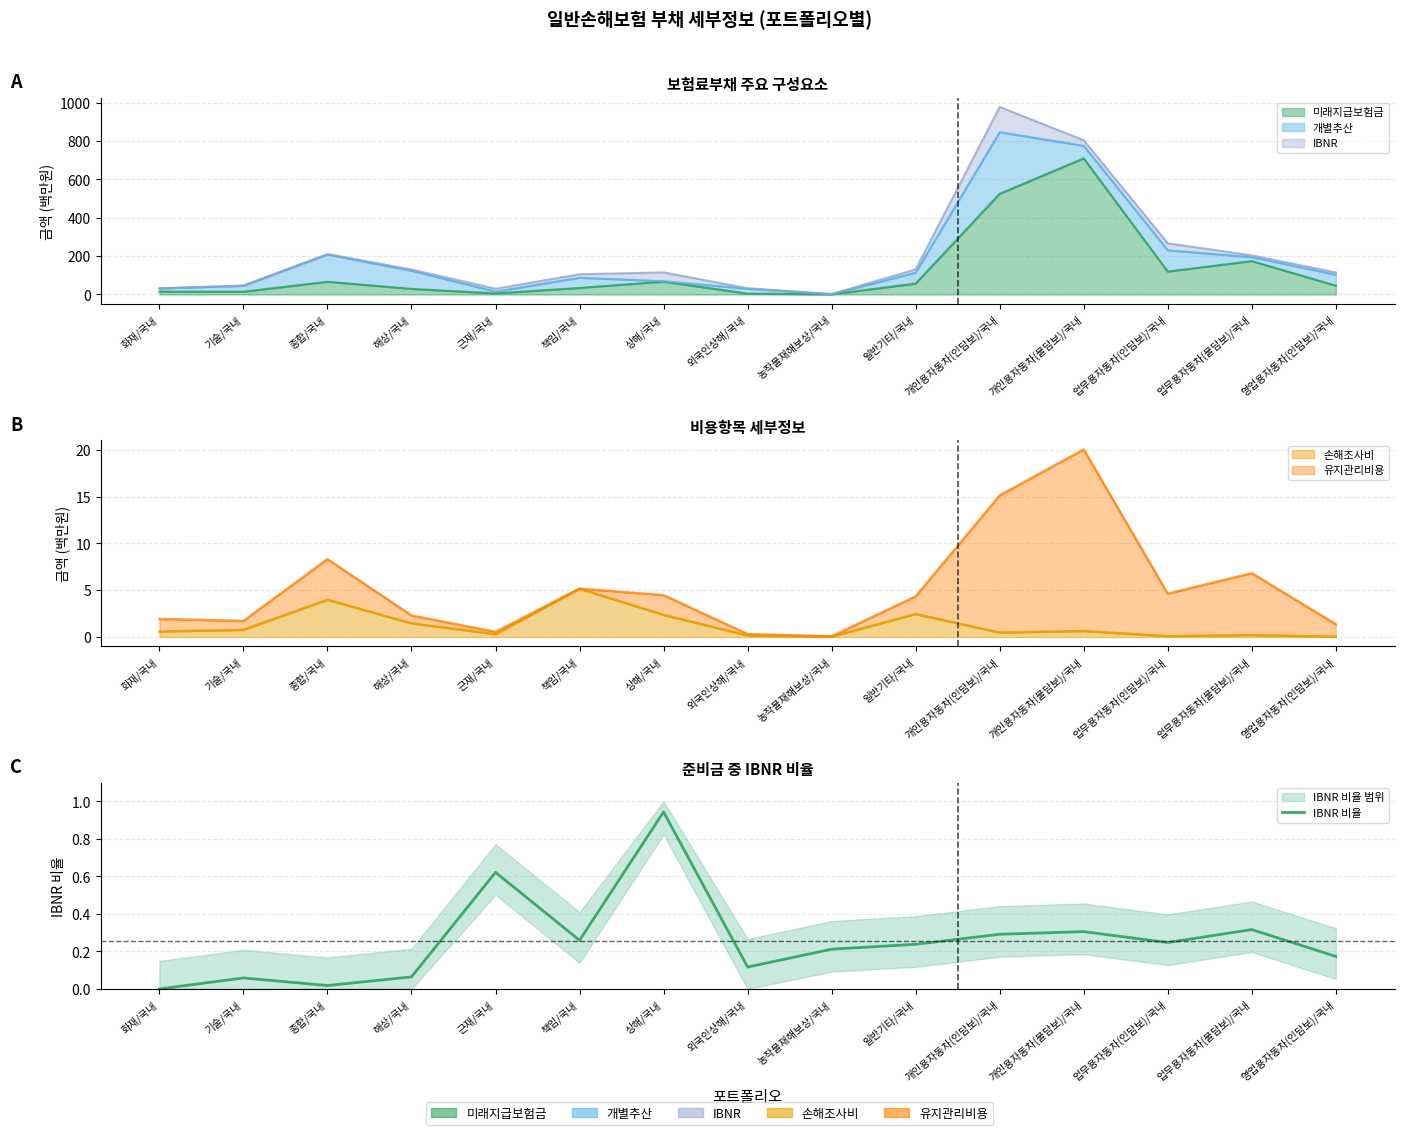

True or false: the data shows 0.3 at 업무용자동차(물담보)/국내.

True